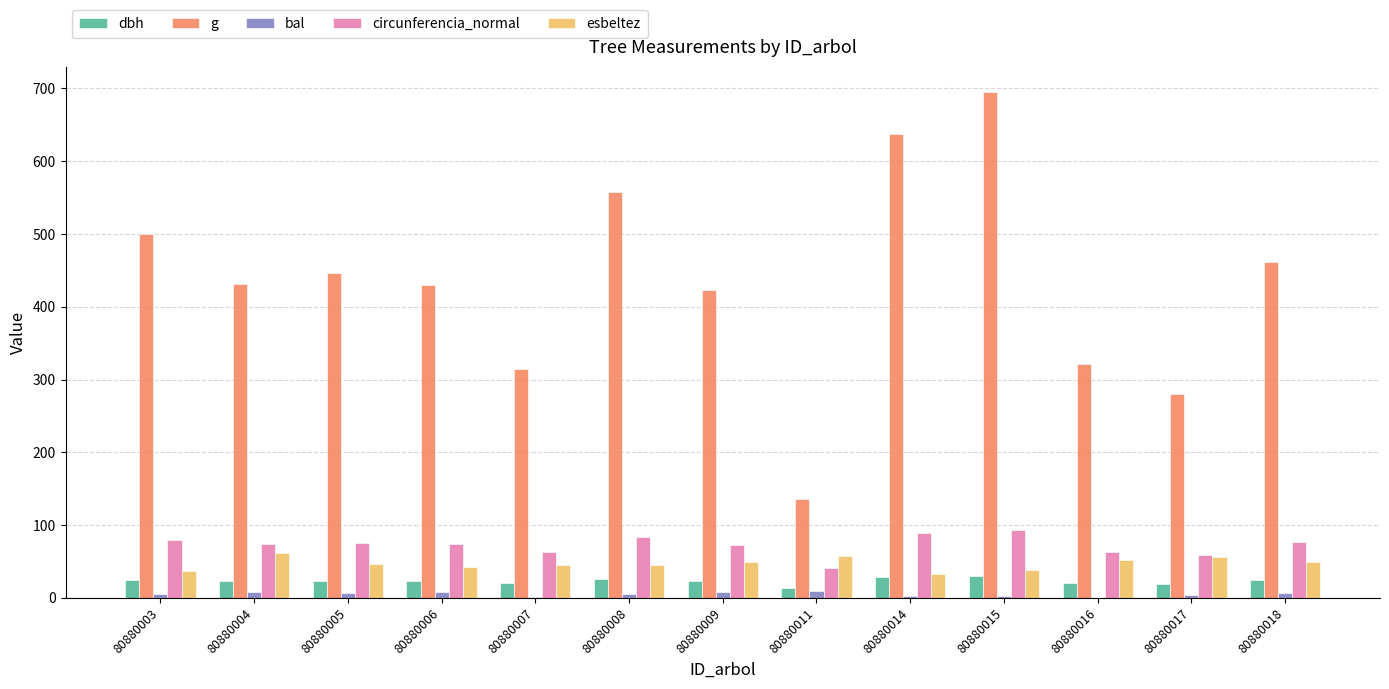

Is it true that circunferencia_normal equals 91.2 at 80880007?

False